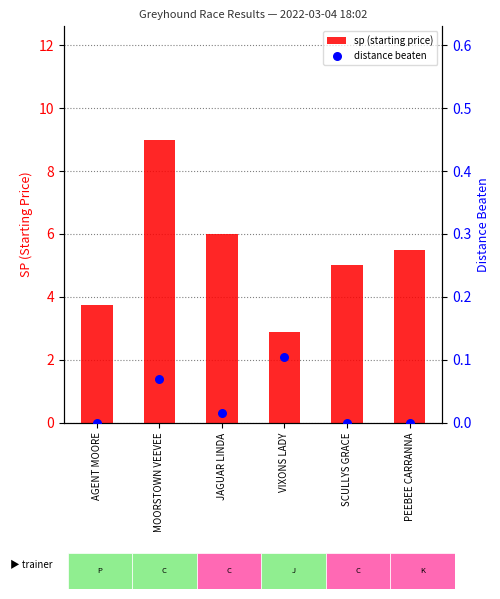

What is the total value across all series at MOORSTOWN VEEVEE?

9.1